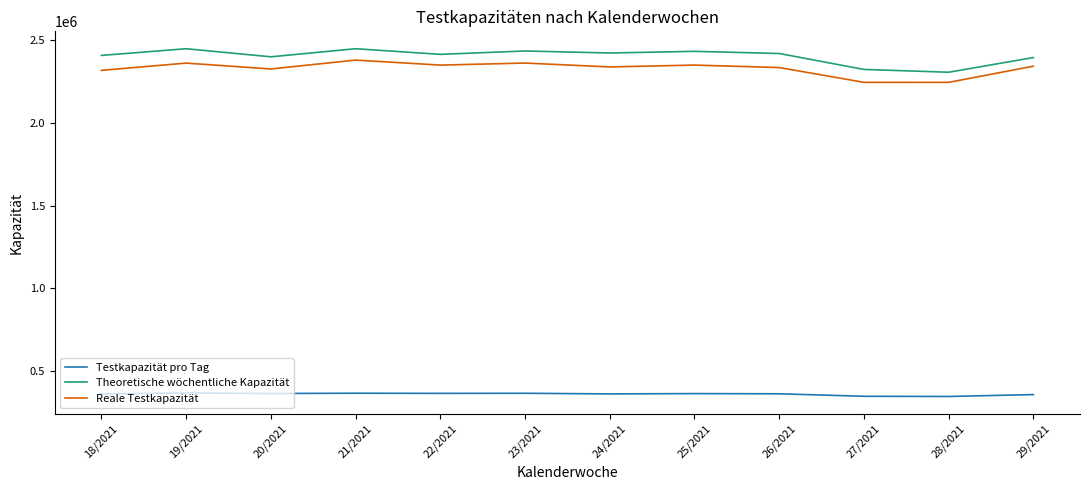

True or false: Reale Testkapazität has a value of 1438797.3 at 22/2021.

False